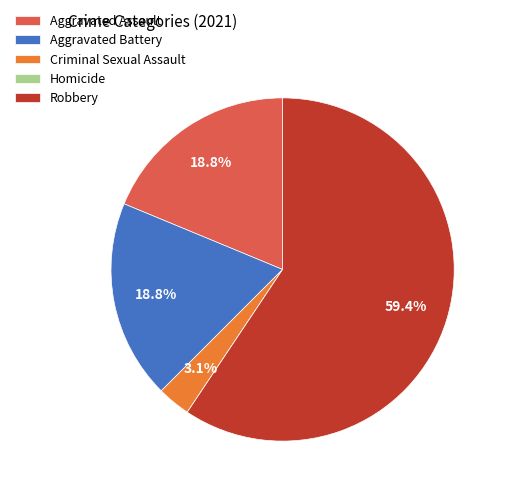

What percentage is the Criminal Sexual Assault slice, to the nearest percent?

3%